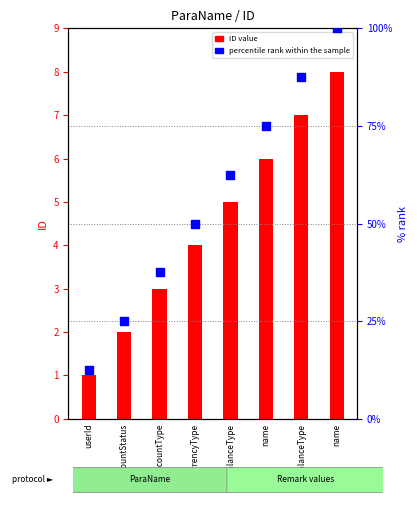

Which series contains the highest Y value?

percentile rank within the sample